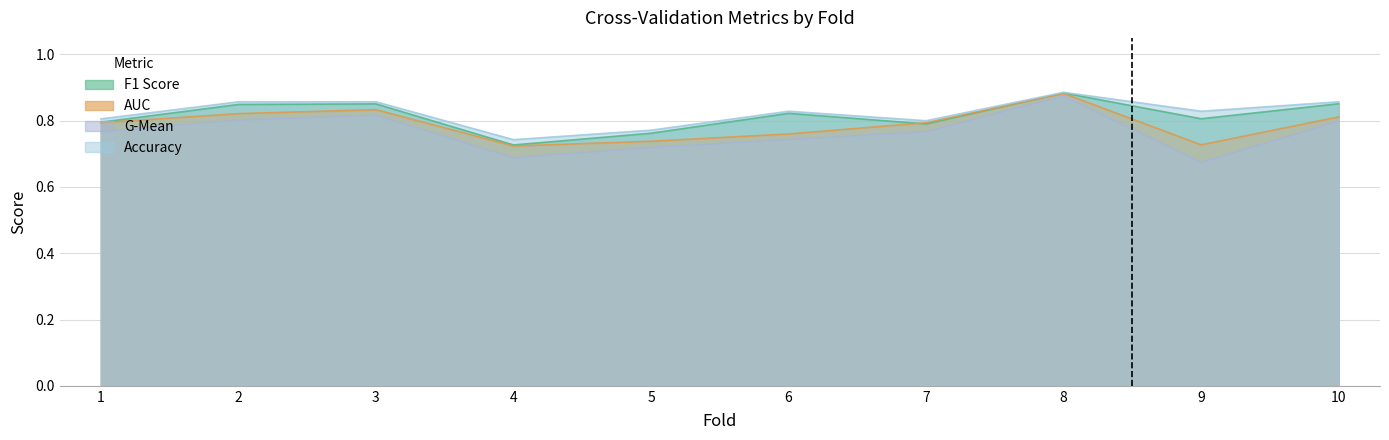

How many lines are shown in the chart?

4